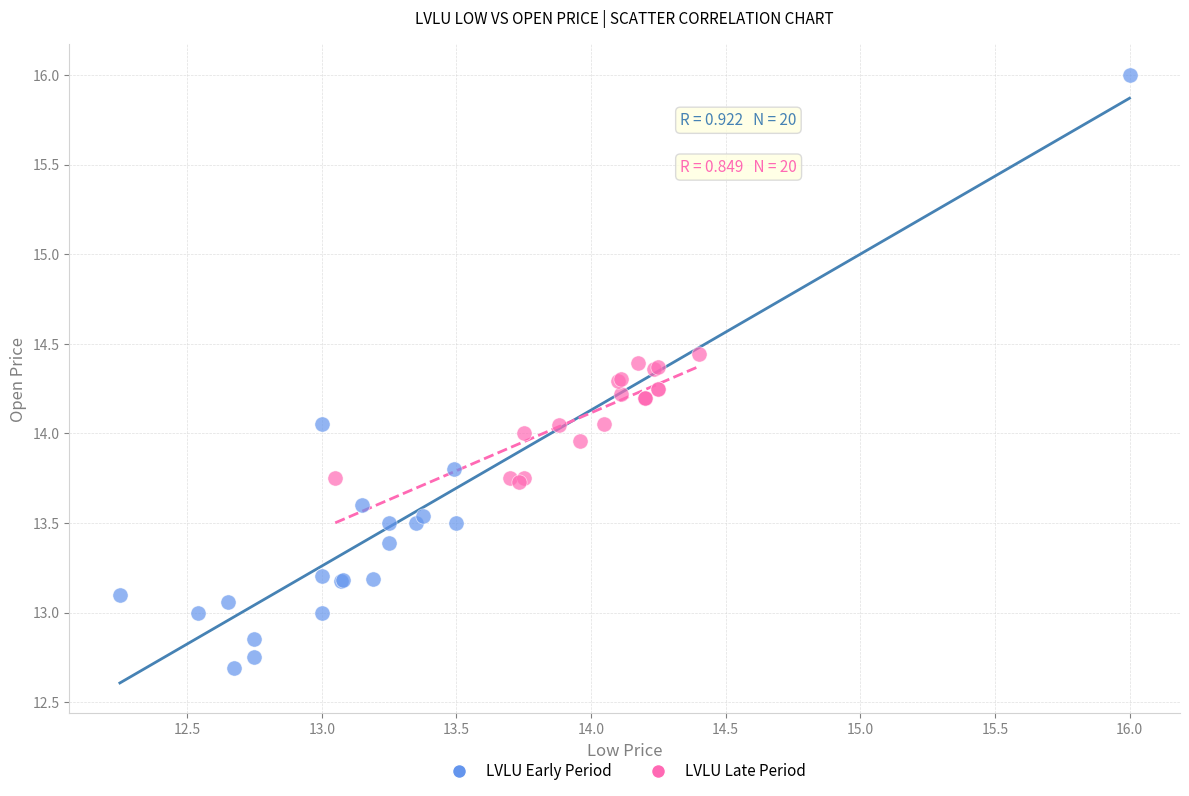

Which series reaches the minimum Y coordinate?

LVLU Early Period